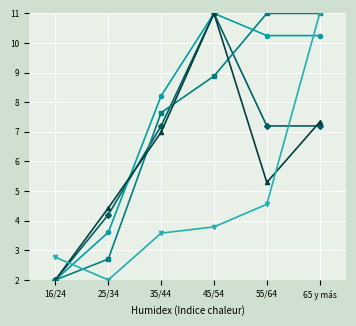

What is the total value across all series at 55/64?

38.3